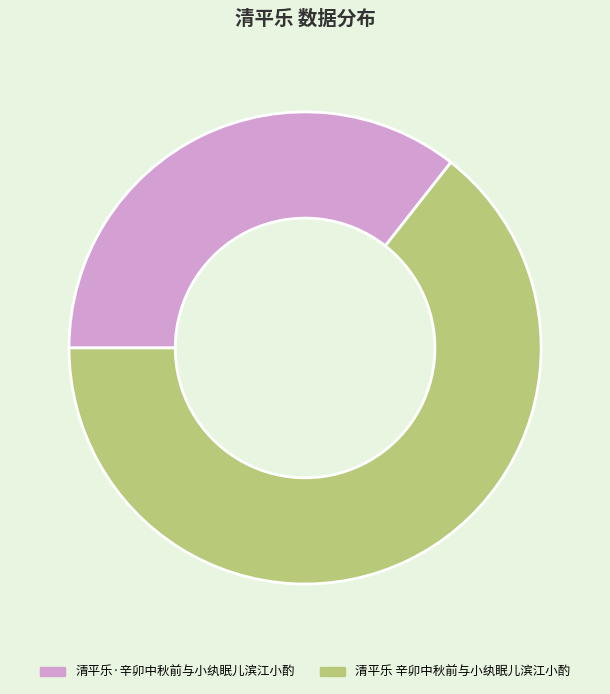

Is there a majority slice in this chart?

Yes